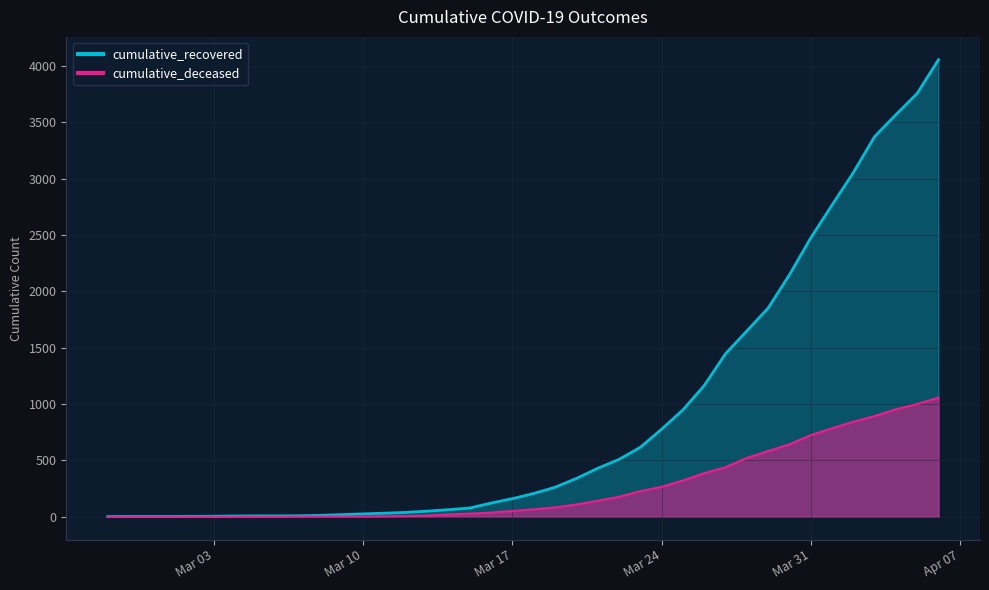

What is the difference between the maximum and minimum values in the cumulative_deceased series?

1057